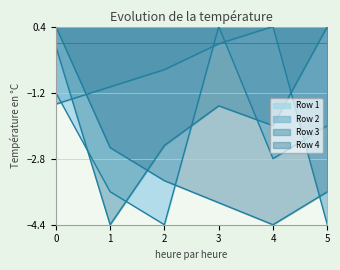

Reading left to right, extract all data points from this chart.

Row 1: -1.2	-3.6	-4.4	0.4	-2.8	-2.0
Row 2: -1.5	-1.1	-0.6	-0.0	0.4	-4.4
Row 3: -0.1	-4.4	-2.5	-1.5	-2.0	0.4
Row 4: 0.4	-2.5	-3.3	-3.9	-4.4	-3.6